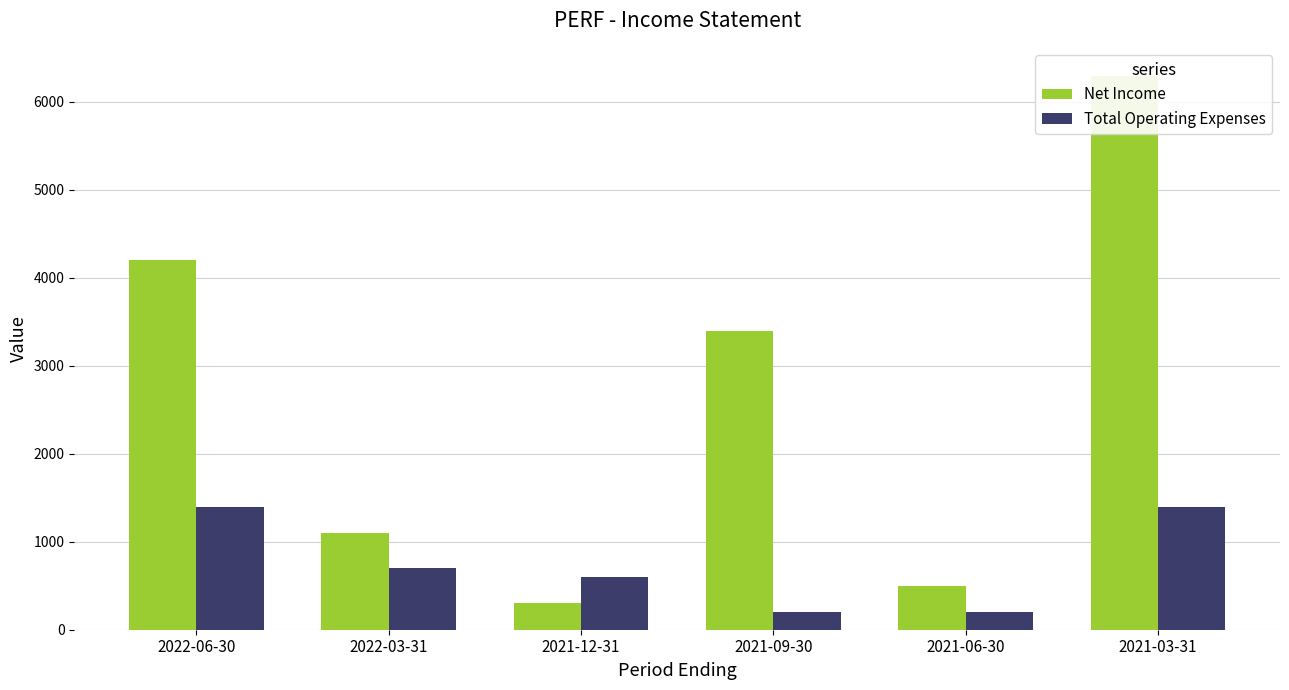

How many series are shown in this chart?

2